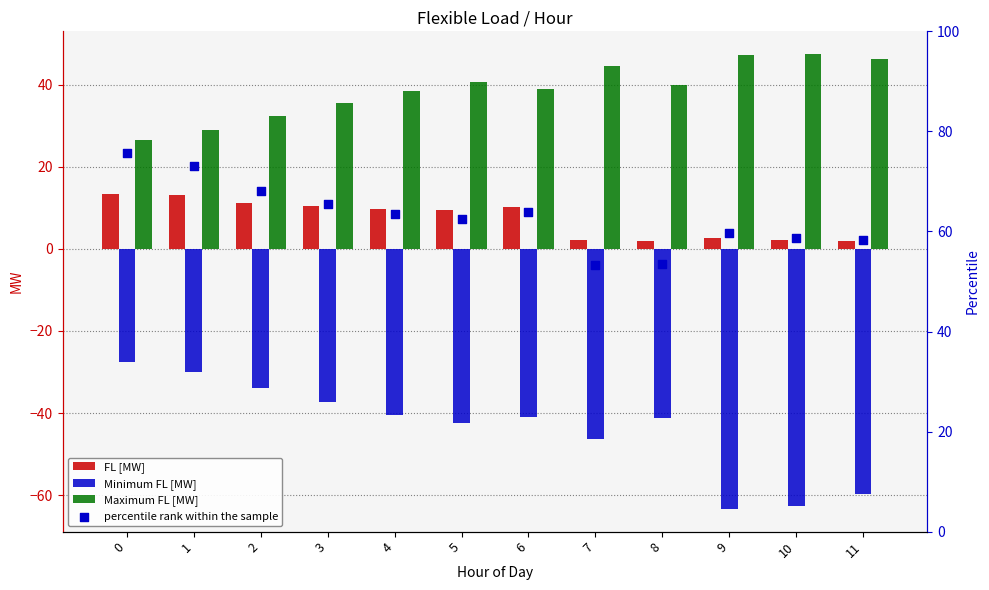

Which series has the largest total across all categories?

percentile rank within the sample